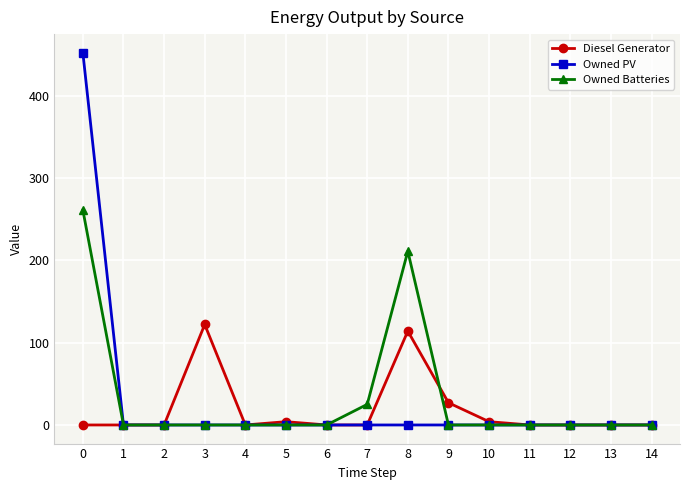

What are all the series names shown in the legend?

Diesel Generator, Owned PV, Owned Batteries